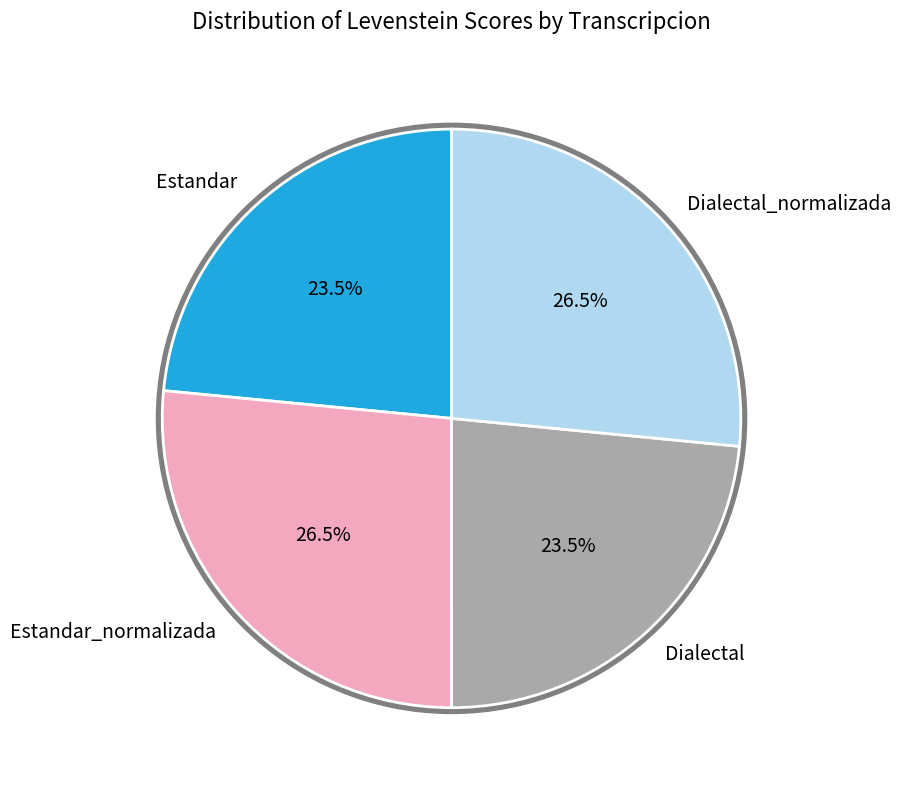

What is the change in value from Estandar to Dialectal_normalizada?

+7.9